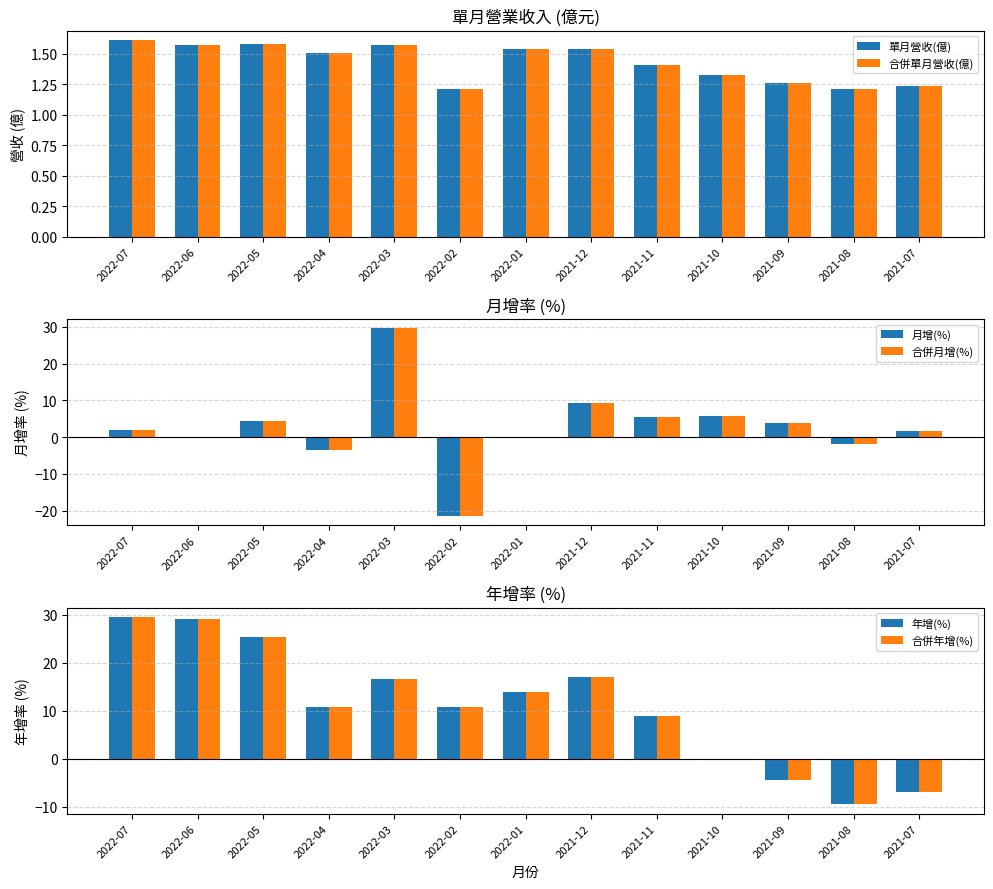

What is the sum of the 月增(%) values at 2021-09 and 2021-08?

1.9